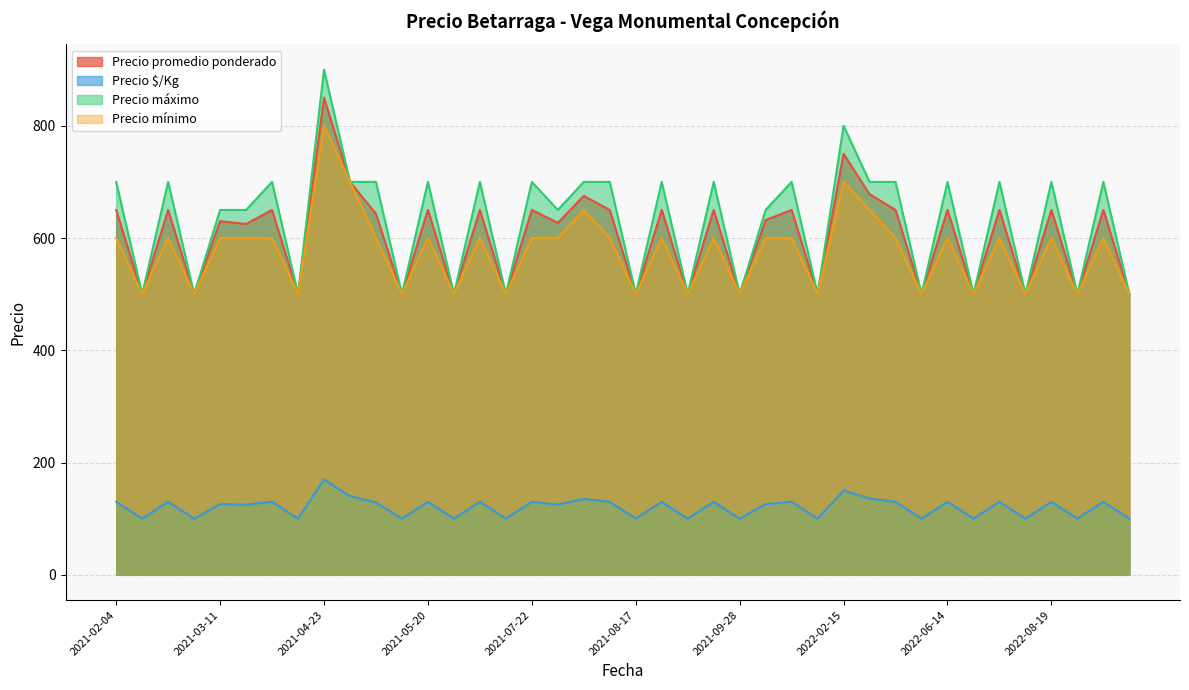

What is the difference between the highest and lowest values at 2021-06-11?

570